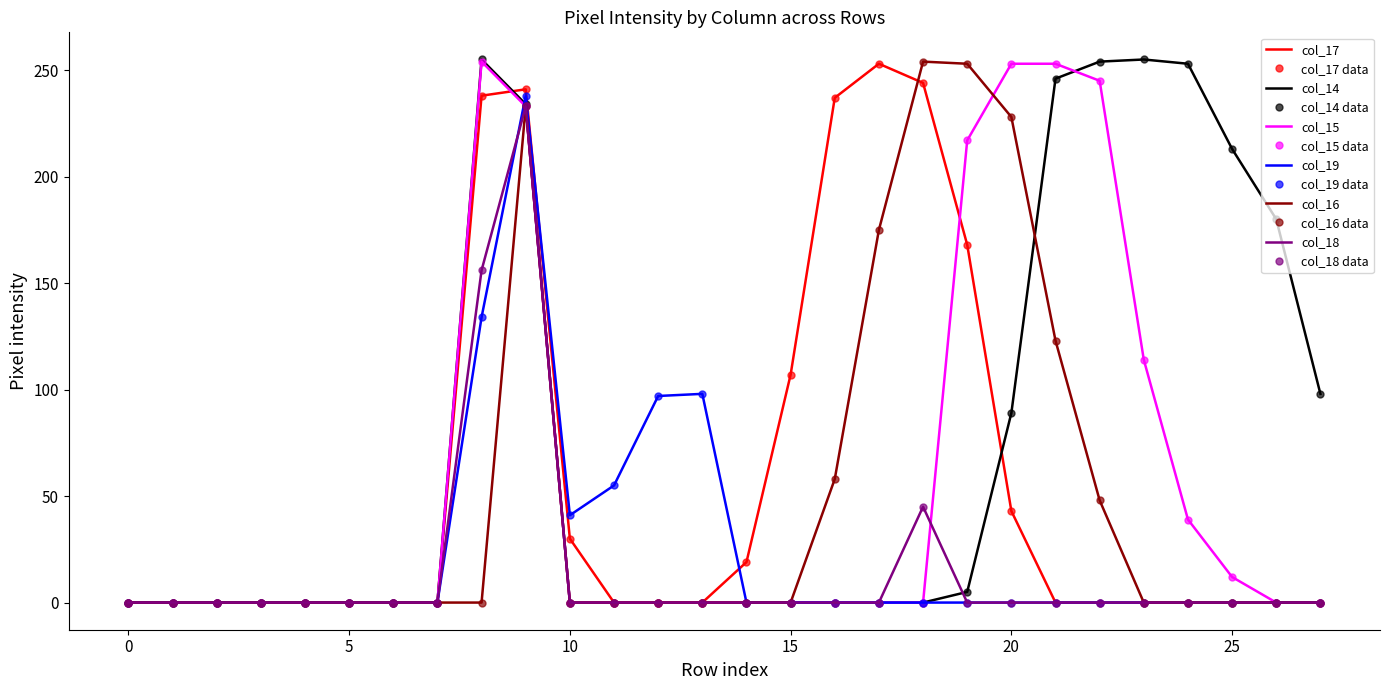

True or false: col_15 and col_18 cross at least once.

True